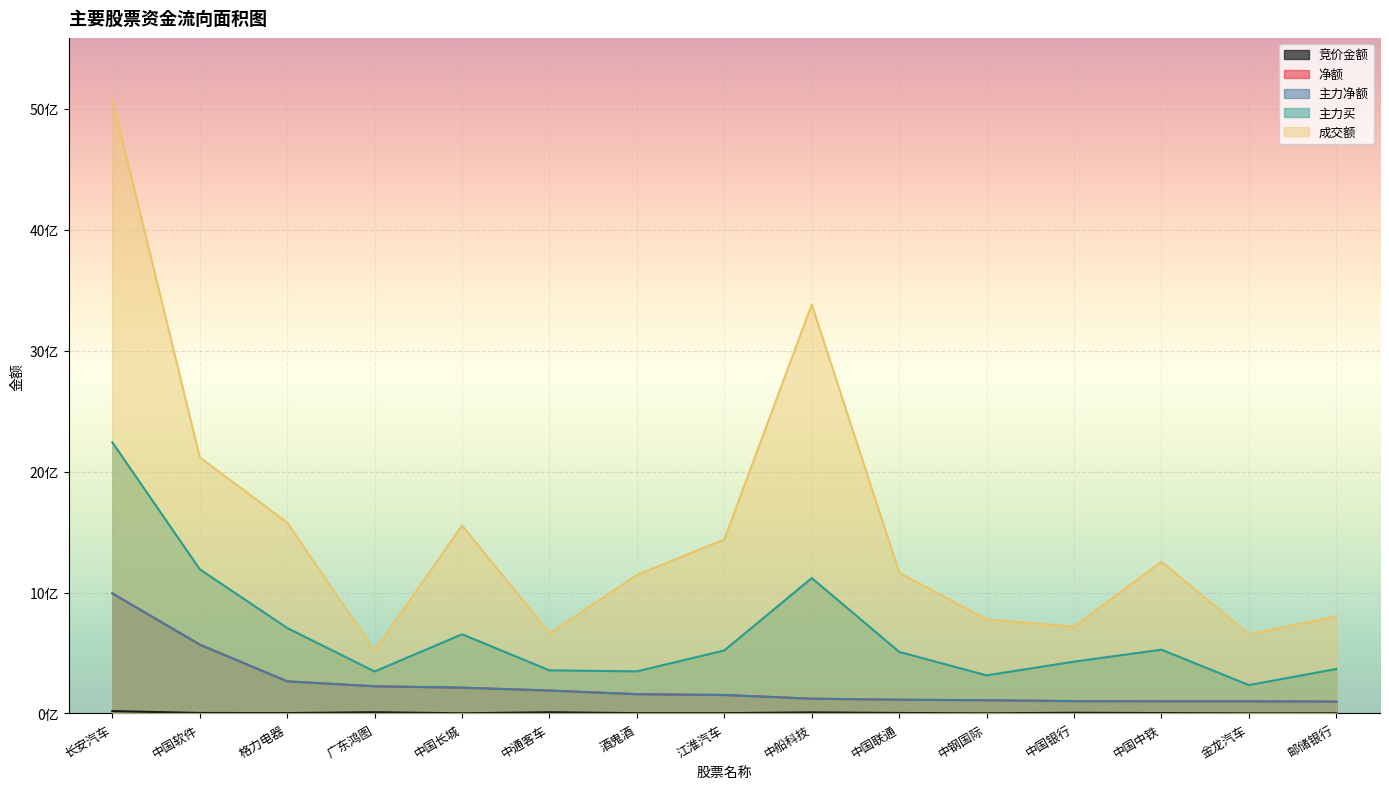

Read the 竞价金额 value at 中国中铁, to the nearest 50.

3220900